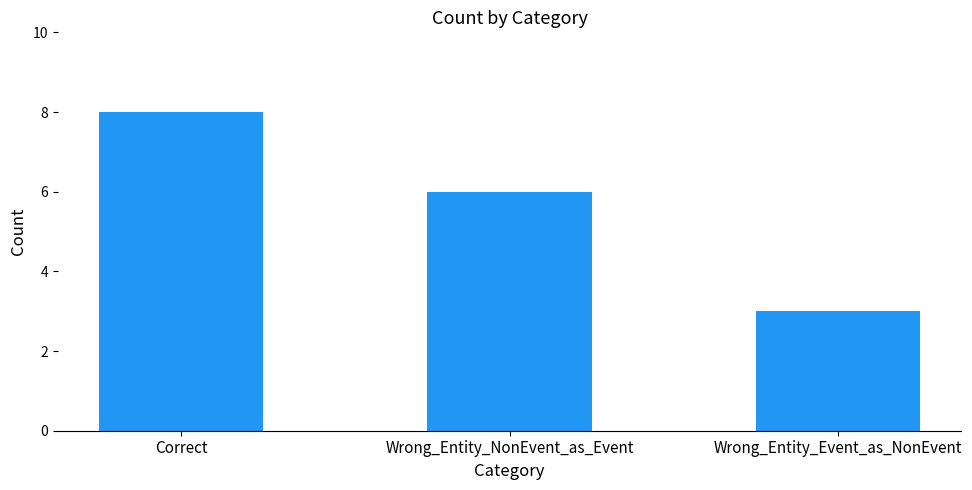

Reading left to right, extract all data points from this chart.

8	6	3